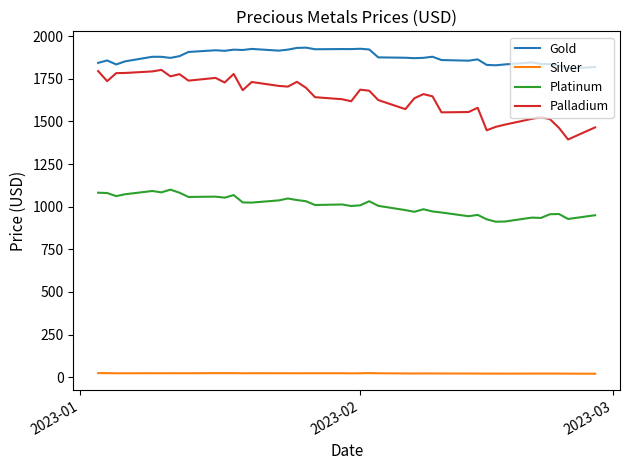

Rank the series by their maximum value, from highest to lowest.

Gold, Palladium, Platinum, Silver